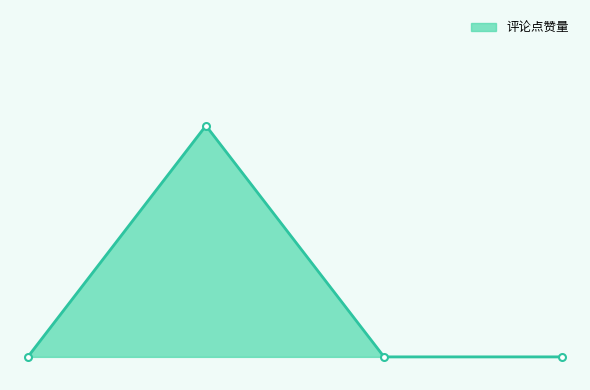

Does the chart have visible grid lines?

No